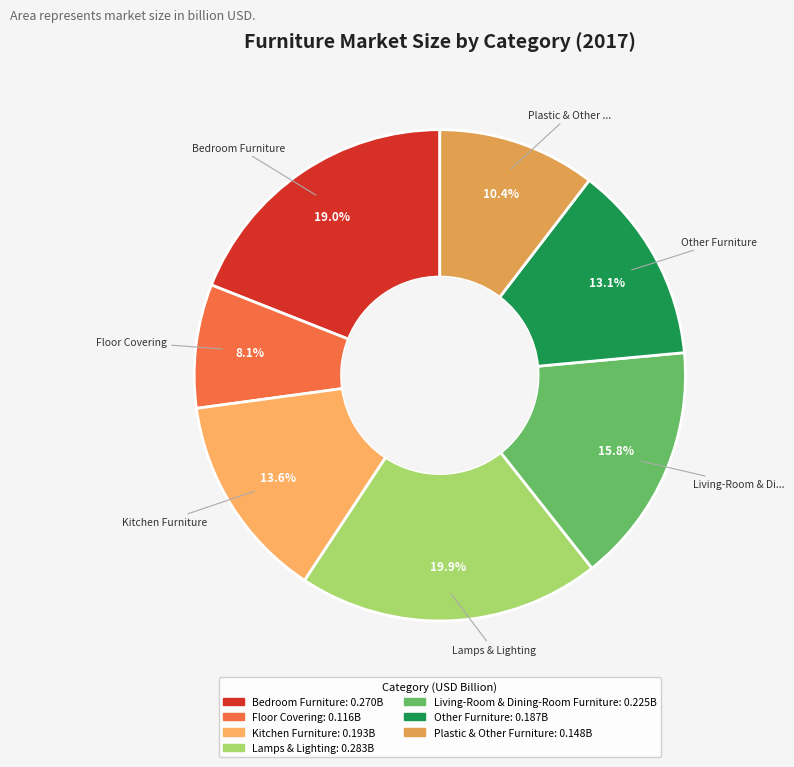

Is it true that Lamps & Lighting is 8% of the pie?

False